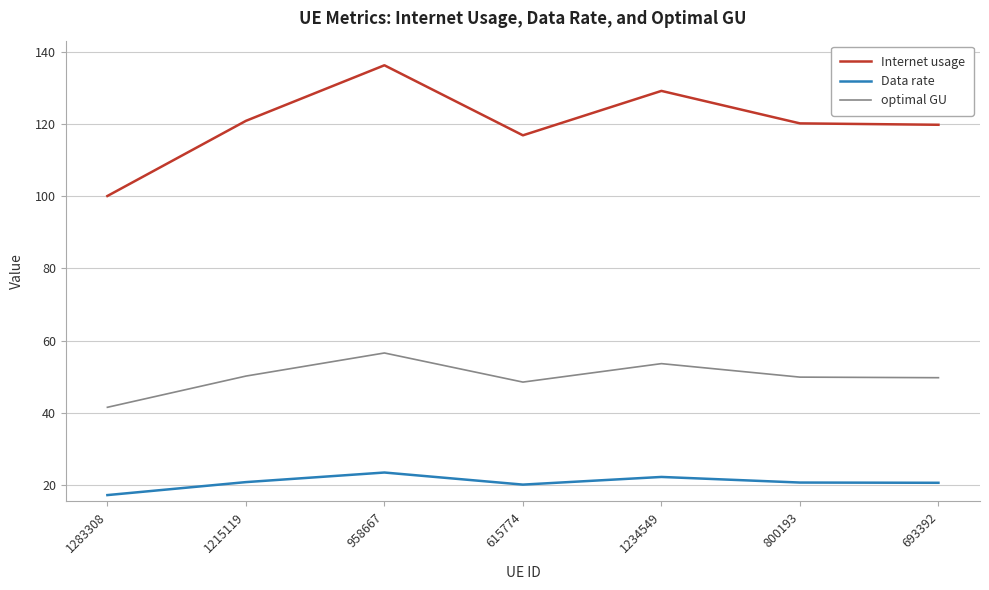

What is the sum of all optimal GU values?

350.3